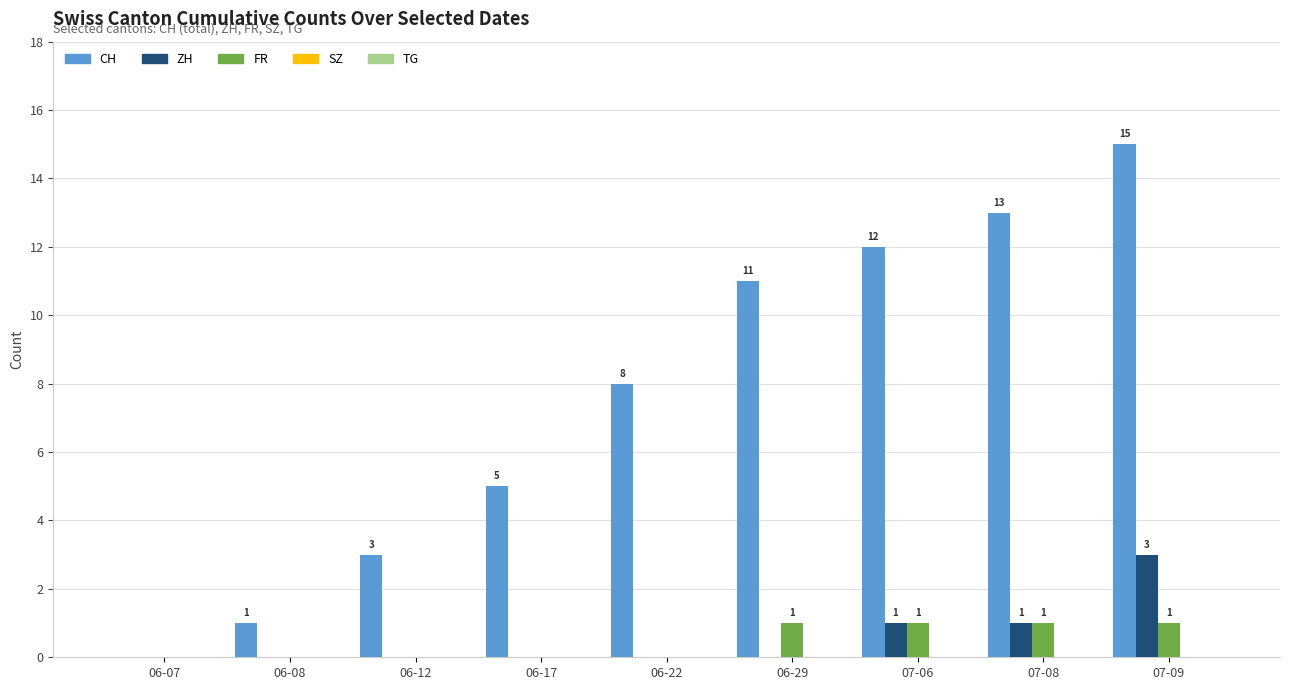

What is the sum of the CH values at 06-08 and 06-29?

12